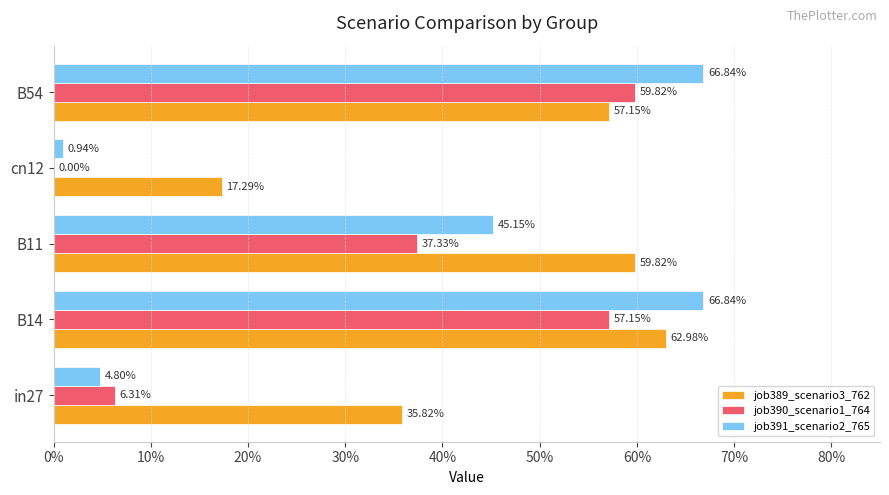

What are all the series names shown in the legend?

job389_scenario3_762, job390_scenario1_764, job391_scenario2_765